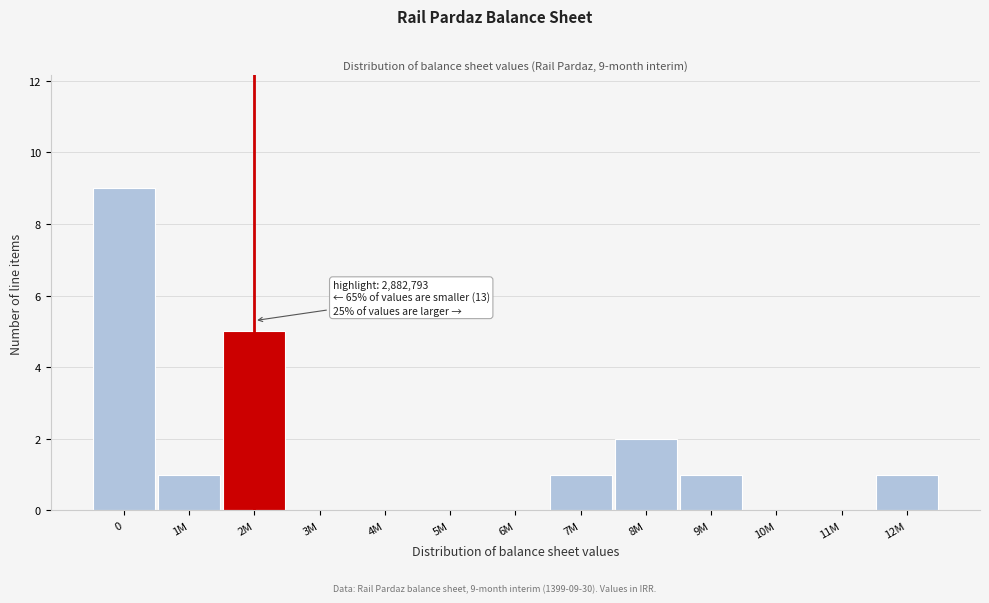

Reading left to right, extract all data points from this chart.

0=9	1M=1	2M=5	3M=0	4M=0	5M=0	6M=0	7M=1	8M=2	9M=1	10M=0	11M=0	12M=1